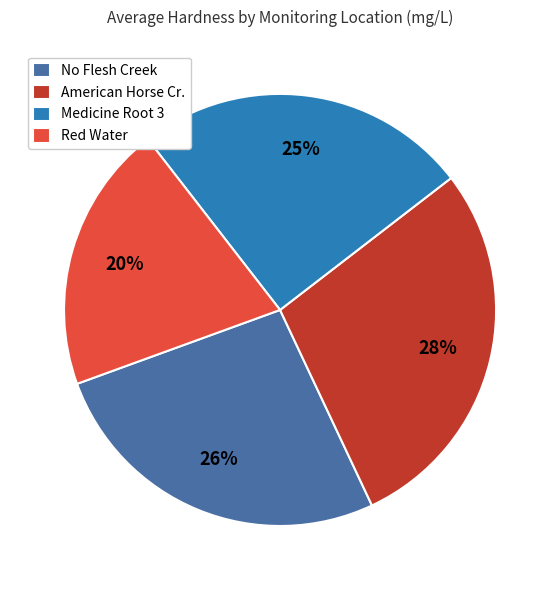

What percentage is the No Flesh Creek slice, to the nearest percent?

26%